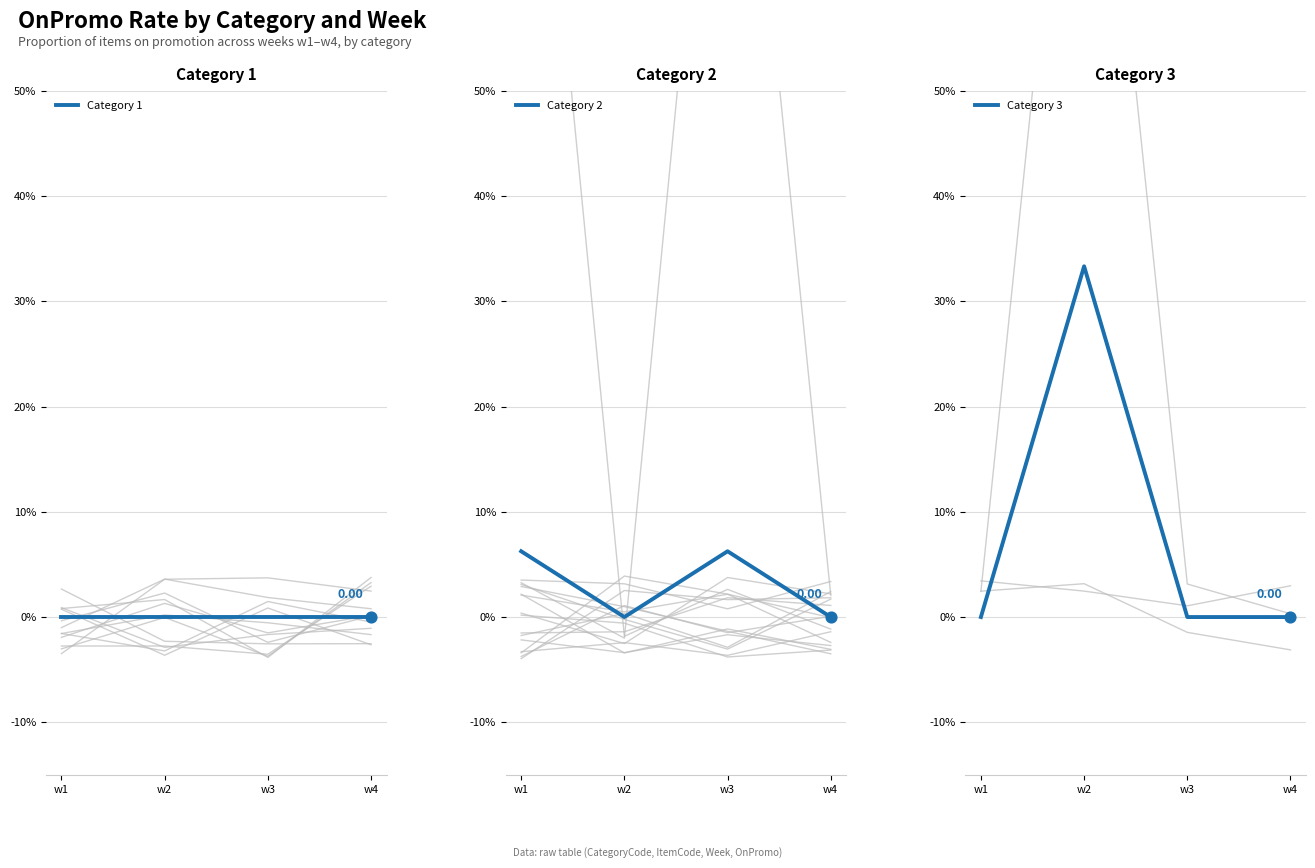

At how many categories does at least one series exceed 0?

3